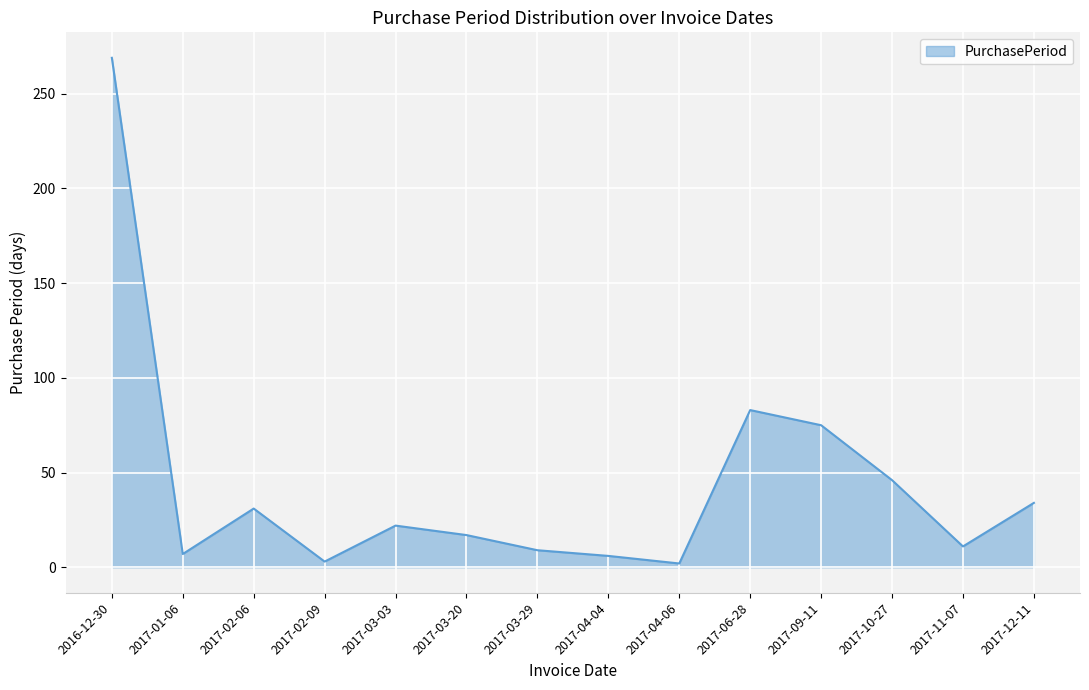

What is the change in value from 2016-12-30 to 2017-06-28?

-186